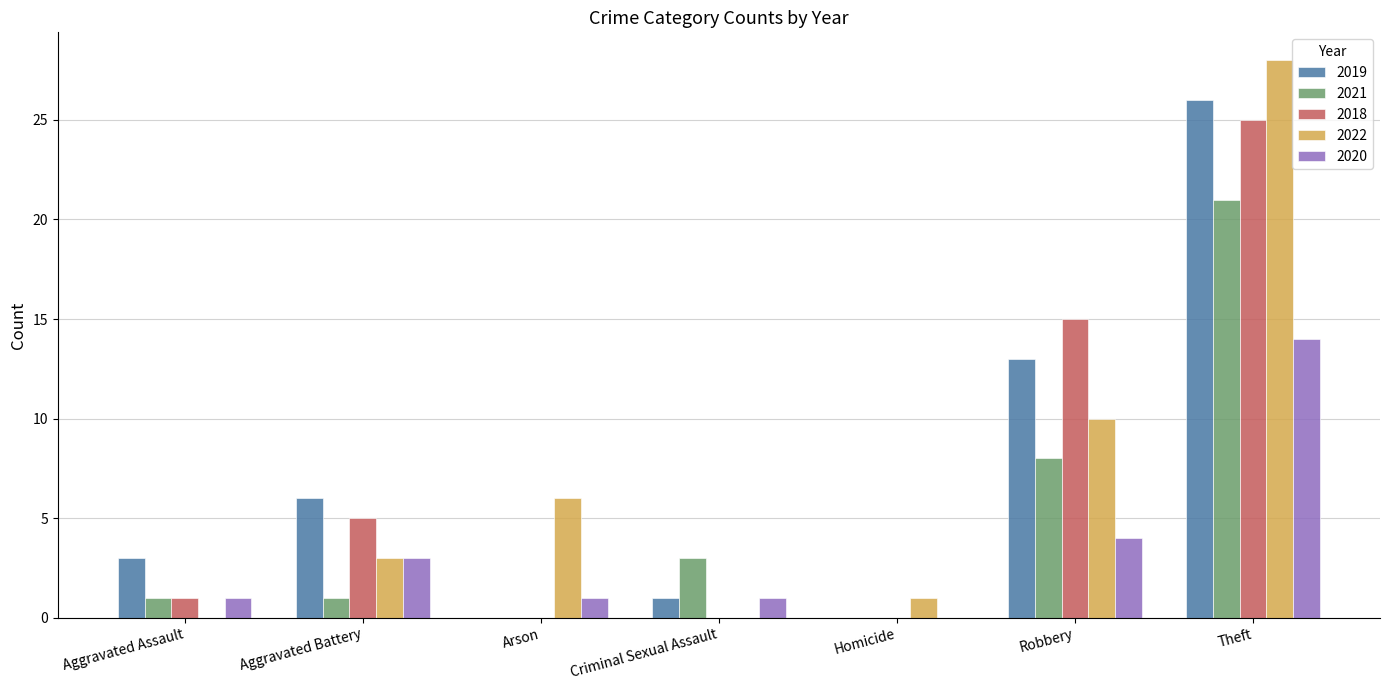

What is the total value across all series at Criminal Sexual Assault?

5